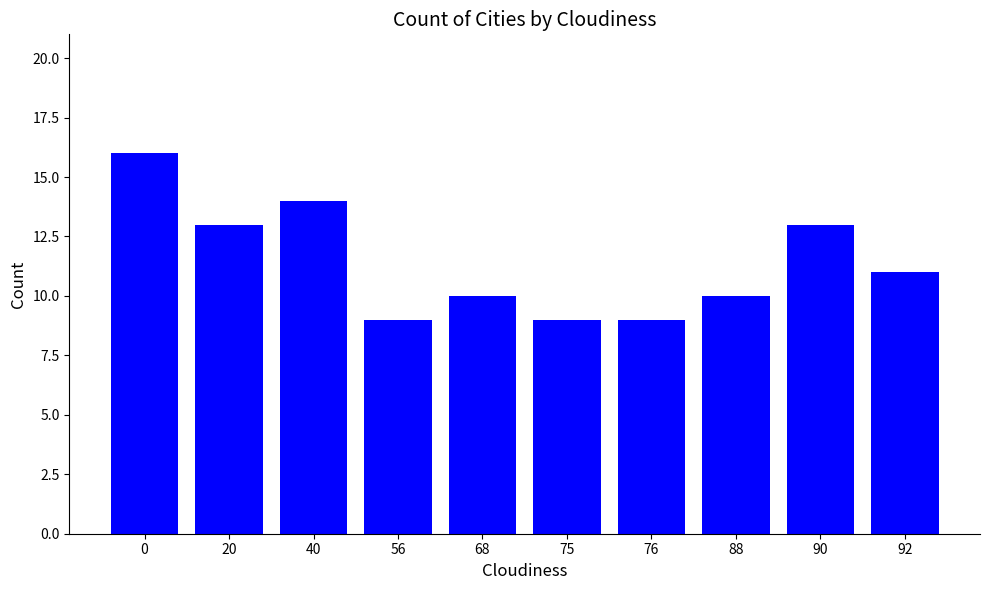

Are the bars grouped side by side (vs. stacked)?

No